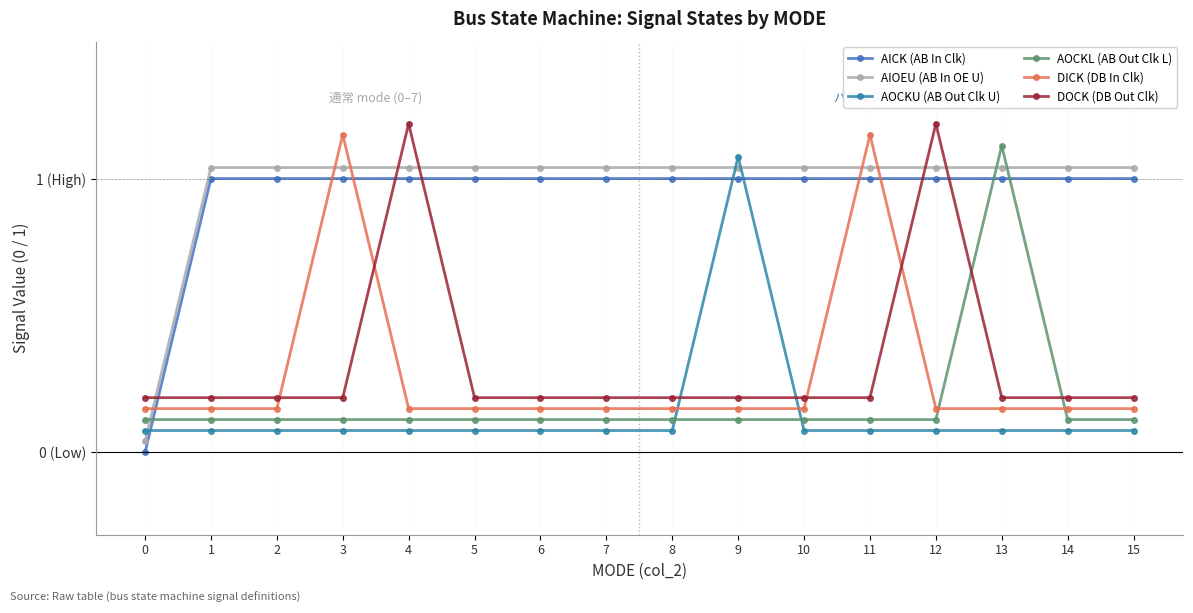

The AIOEU (AB In OE U) series shows 0.5 at 5. True or false?

False